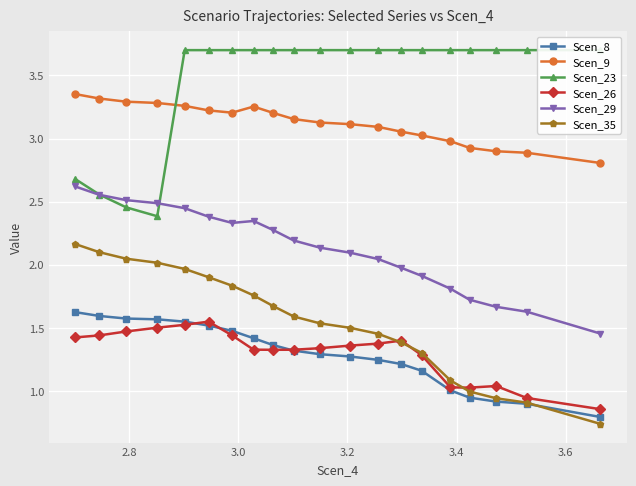

Which series has the widest spread of values?

Scen_35